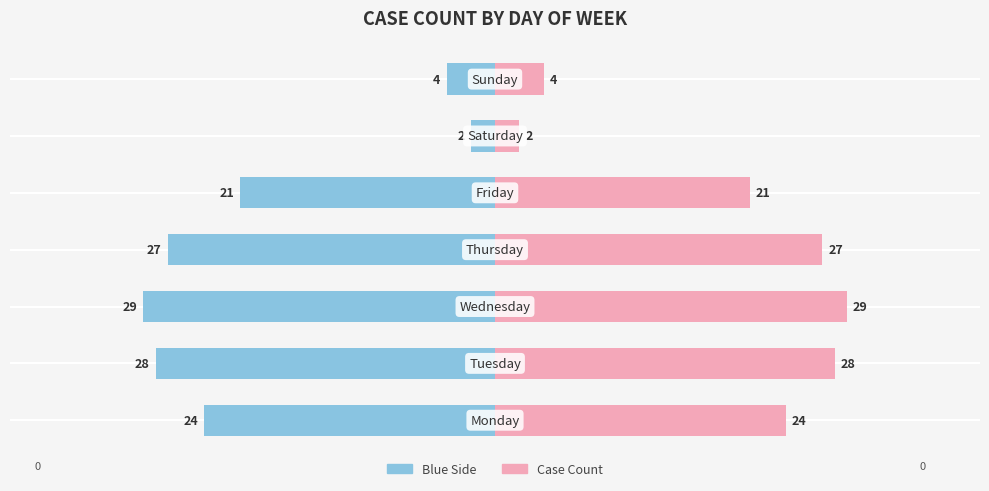

How many bars are there in each group?

2